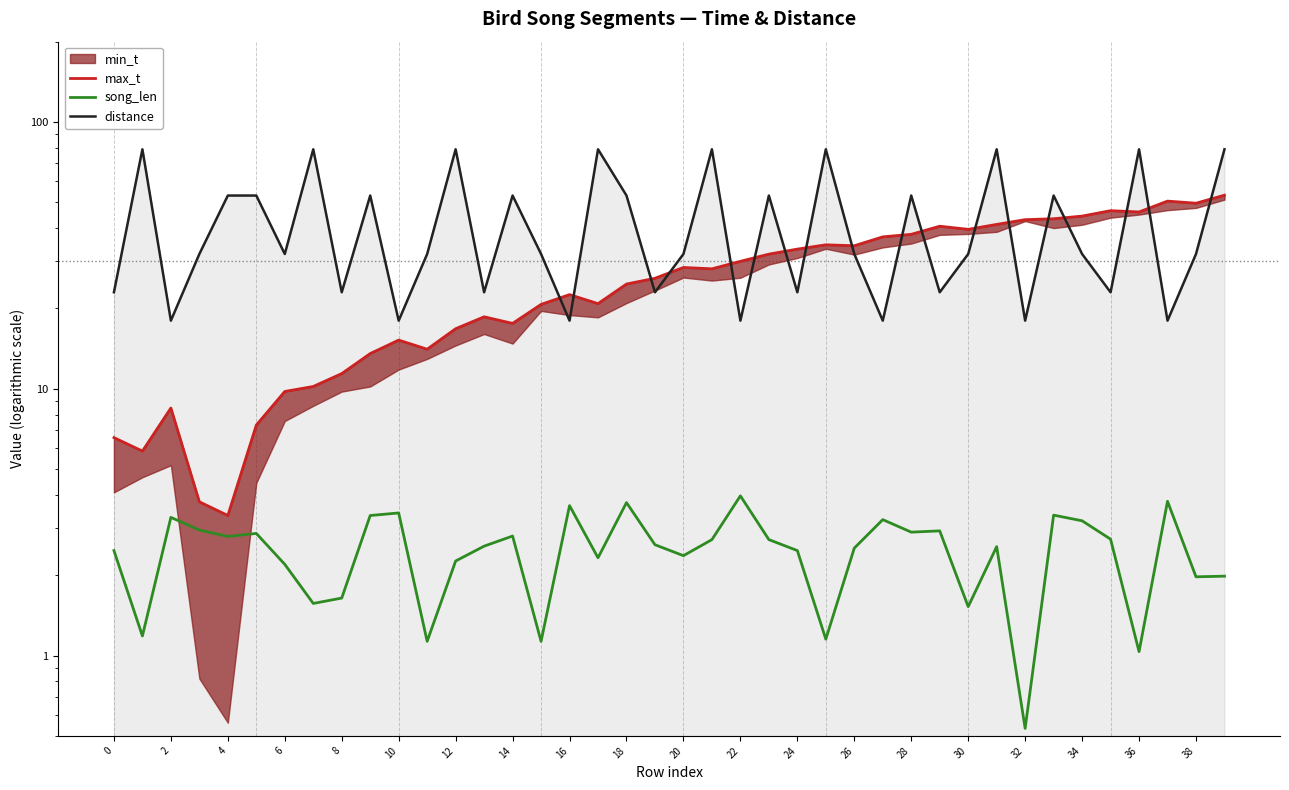

Which series has the widest spread of values?

distance